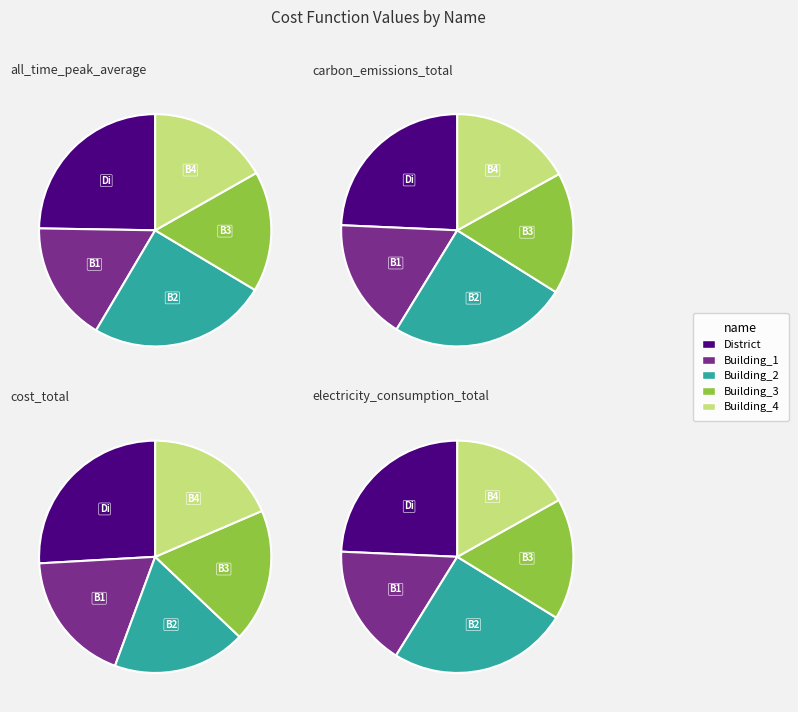

True or false: Building_3 accounts for 23% of the total.

False